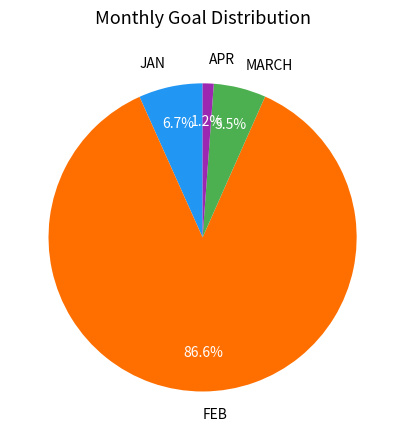

Which category has the smallest portion of the pie?

APR